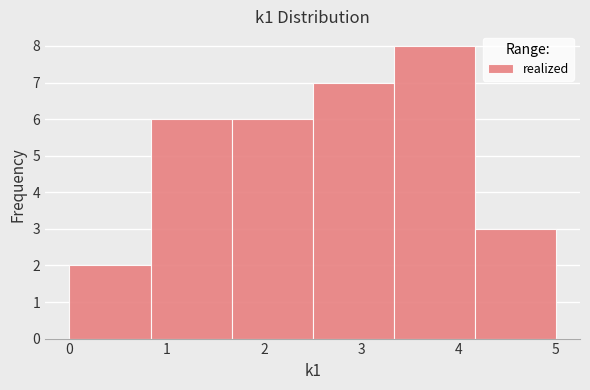

How tall is the bar that spans 2.5 to 3.3 on the x-axis? Neither the bar edges nor the heights are printed on the chart, so give them approximately, as read against the axes.

7